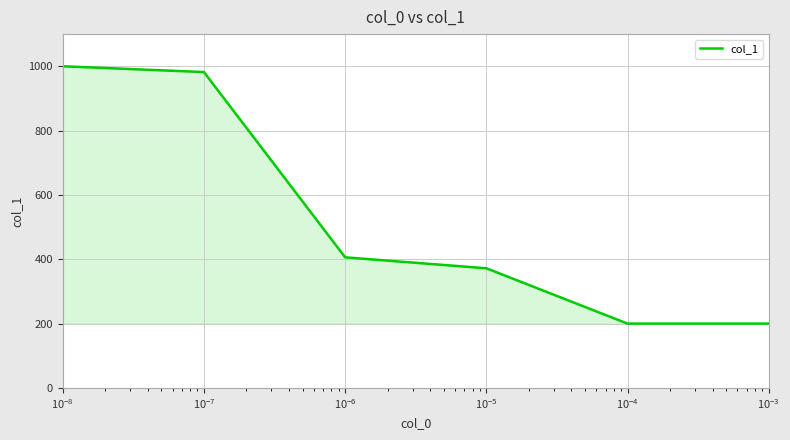

What is the minimum value shown in the chart?

200